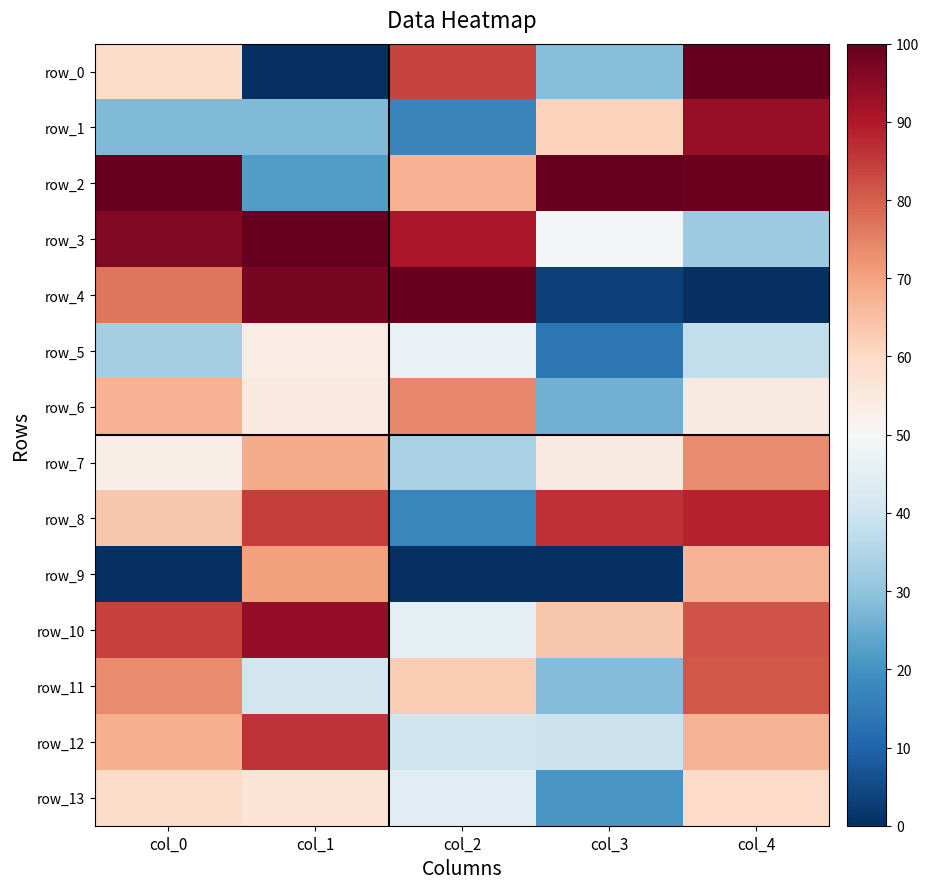

What is the maximum value for row_6?

73.8